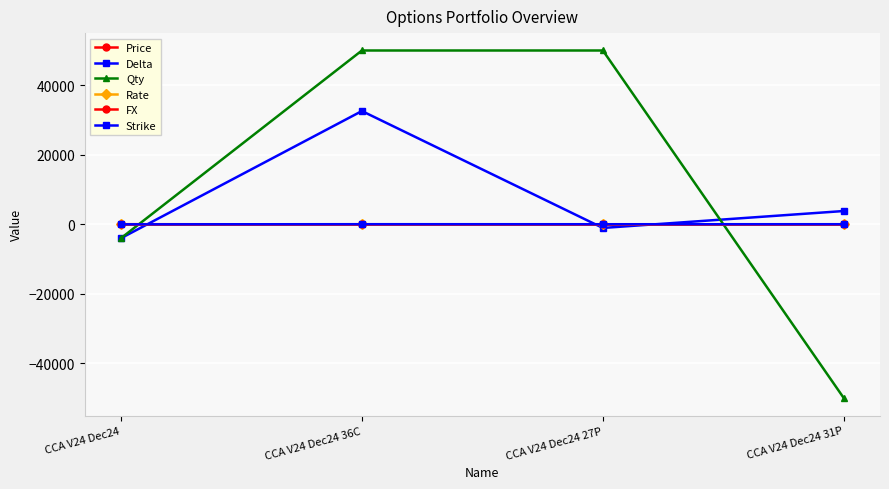

Which category has the highest value in the FX series?

CCA V24 Dec24